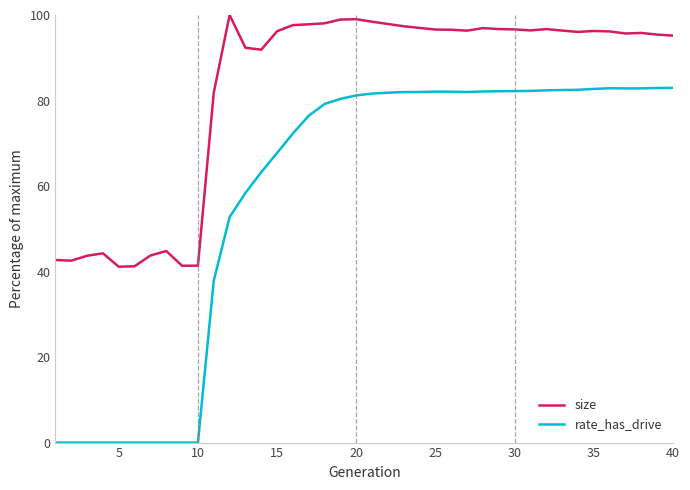

Which series has the largest range (max minus min)?

rate_has_drive